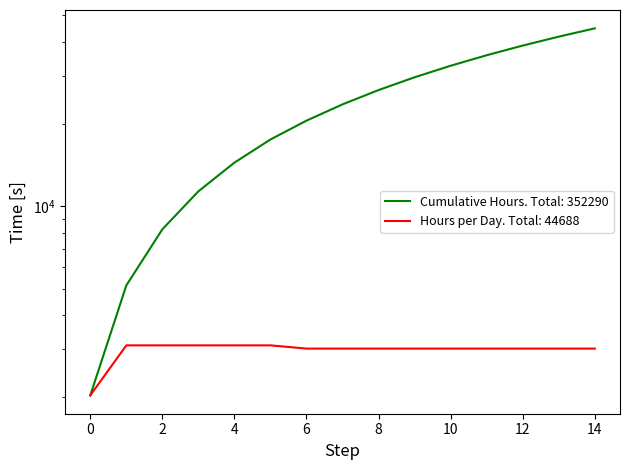

Is it true that Cumulative Hours equals 42416 at 8?

False